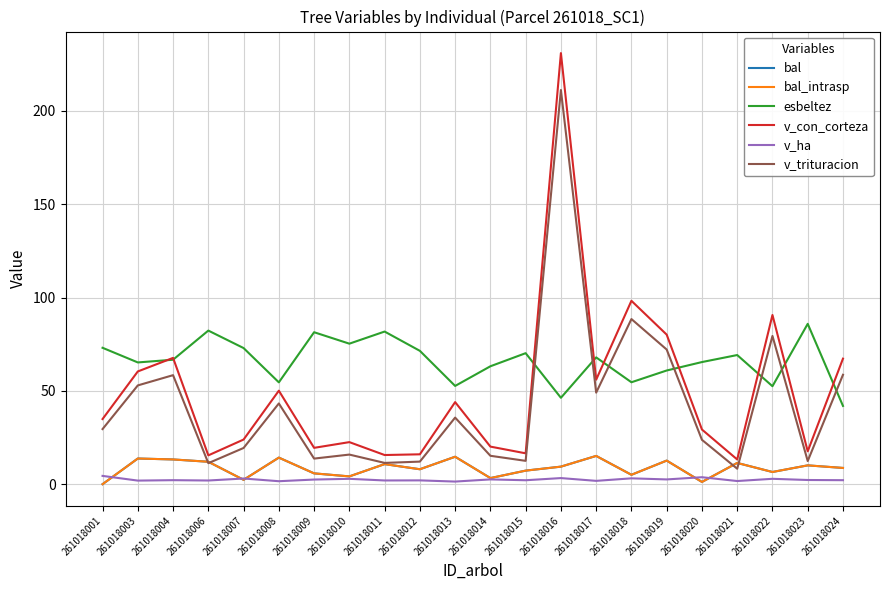

The value of v_con_corteza at 261018004 is 67.7. True or false?

True